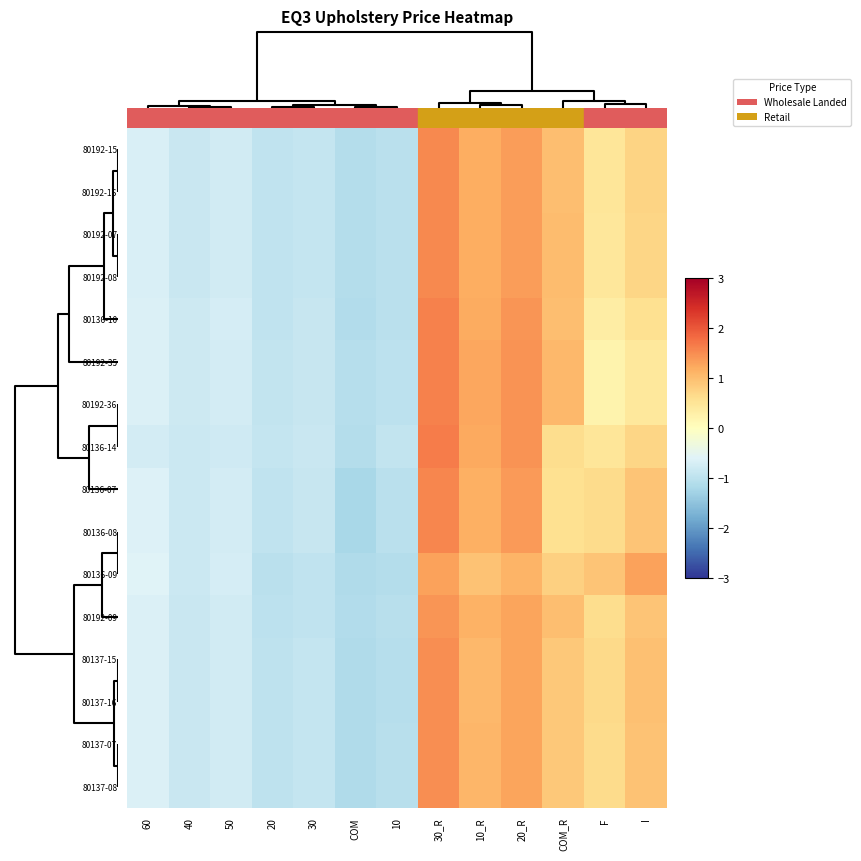

Reading right to left, extract all data points from this chart.

80192-15: I=0.7	F=0.5	COM_R=1.0	20_R=1.3	10_R=1.2	30_R=1.5	10=-1.0	COM=-1.1	30=-0.9	20=-1.0	50=-0.8	40=-0.8	60=-0.7
80192-16: I=0.7	F=0.5	COM_R=1.0	20_R=1.3	10_R=1.2	30_R=1.5	10=-1.0	COM=-1.1	30=-0.9	20=-1.0	50=-0.8	40=-0.8	60=-0.7
80192-07: I=0.7	F=0.4	COM_R=1.0	20_R=1.4	10_R=1.2	30_R=1.5	10=-1.0	COM=-1.1	30=-0.9	20=-1.0	50=-0.8	40=-0.8	60=-0.7
80192-08: I=0.7	F=0.4	COM_R=1.0	20_R=1.4	10_R=1.2	30_R=1.5	10=-1.0	COM=-1.1	30=-0.9	20=-1.0	50=-0.8	40=-0.8	60=-0.7
80136-10: I=0.6	F=0.3	COM_R=1.0	20_R=1.4	10_R=1.2	30_R=1.6	10=-1.0	COM=-1.1	30=-0.9	20=-0.9	50=-0.7	40=-0.8	60=-0.6
80192-35: I=0.4	F=0.2	COM_R=1.1	20_R=1.4	10_R=1.3	30_R=1.6	10=-1.0	COM=-1.1	30=-0.9	20=-0.9	50=-0.7	40=-0.8	60=-0.6
80192-36: I=0.4	F=0.2	COM_R=1.1	20_R=1.4	10_R=1.3	30_R=1.6	10=-1.0	COM=-1.1	30=-0.9	20=-0.9	50=-0.7	40=-0.8	60=-0.6
80136-14: I=0.7	F=0.5	COM_R=0.6	20_R=1.4	10_R=1.2	30_R=1.7	10=-0.9	COM=-1.1	30=-0.9	20=-0.9	50=-0.8	40=-0.8	60=-0.7
80136-07: I=0.9	F=0.6	COM_R=0.6	20_R=1.4	10_R=1.2	30_R=1.6	10=-1.0	COM=-1.2	30=-0.9	20=-0.9	50=-0.7	40=-0.8	60=-0.6
80136-08: I=0.9	F=0.6	COM_R=0.6	20_R=1.4	10_R=1.2	30_R=1.6	10=-1.0	COM=-1.2	30=-0.9	20=-0.9	50=-0.7	40=-0.8	60=-0.6
80136-09: I=1.3	F=0.9	COM_R=0.8	20_R=1.1	10_R=1.0	30_R=1.3	10=-1.1	COM=-1.1	30=-1.0	20=-1.0	50=-0.7	40=-0.8	60=-0.6
80192-09: I=0.9	F=0.6	COM_R=1.0	20_R=1.3	10_R=1.1	30_R=1.4	10=-1.0	COM=-1.1	30=-0.9	20=-1.0	50=-0.8	40=-0.9	60=-0.7
80137-15: I=1.0	F=0.7	COM_R=0.9	20_R=1.3	10_R=1.1	30_R=1.5	10=-1.1	COM=-1.1	30=-0.9	20=-1.0	50=-0.8	40=-0.9	60=-0.6
80137-16: I=1.0	F=0.7	COM_R=0.9	20_R=1.3	10_R=1.1	30_R=1.5	10=-1.1	COM=-1.1	30=-0.9	20=-1.0	50=-0.8	40=-0.9	60=-0.6
80137-07: I=0.9	F=0.6	COM_R=0.9	20_R=1.3	10_R=1.1	30_R=1.5	10=-1.1	COM=-1.1	30=-0.9	20=-1.0	50=-0.8	40=-0.9	60=-0.7
80137-08: I=0.9	F=0.6	COM_R=0.9	20_R=1.3	10_R=1.1	30_R=1.5	10=-1.1	COM=-1.1	30=-0.9	20=-1.0	50=-0.8	40=-0.9	60=-0.7